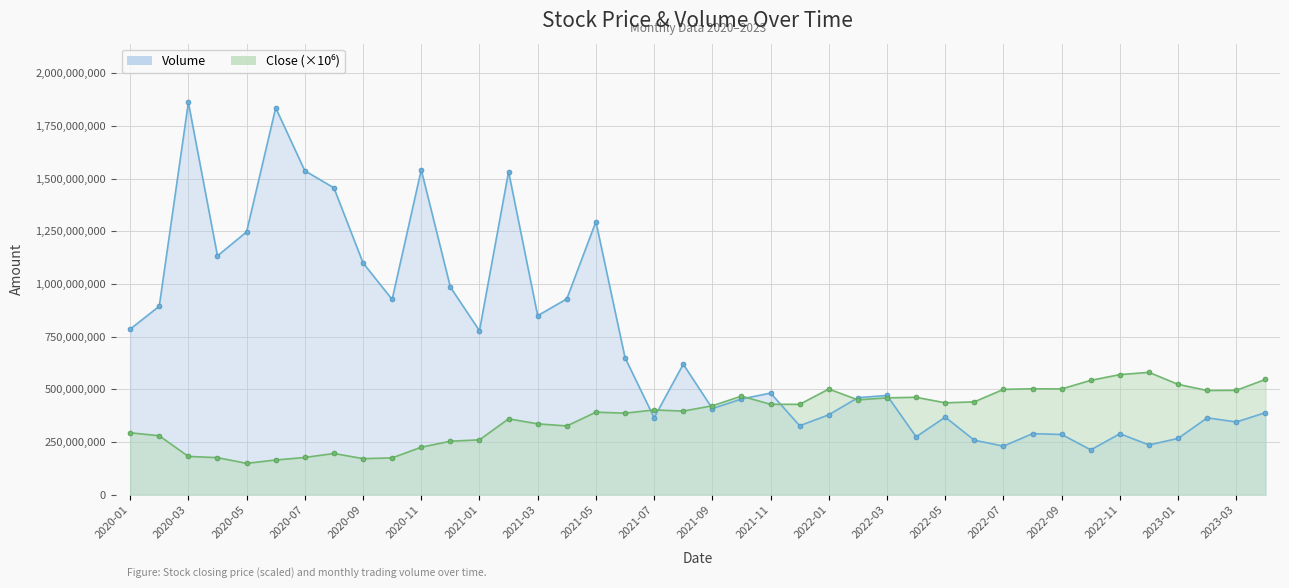

Rank the series at 2021-10 from highest to lowest value.

Close, Volume